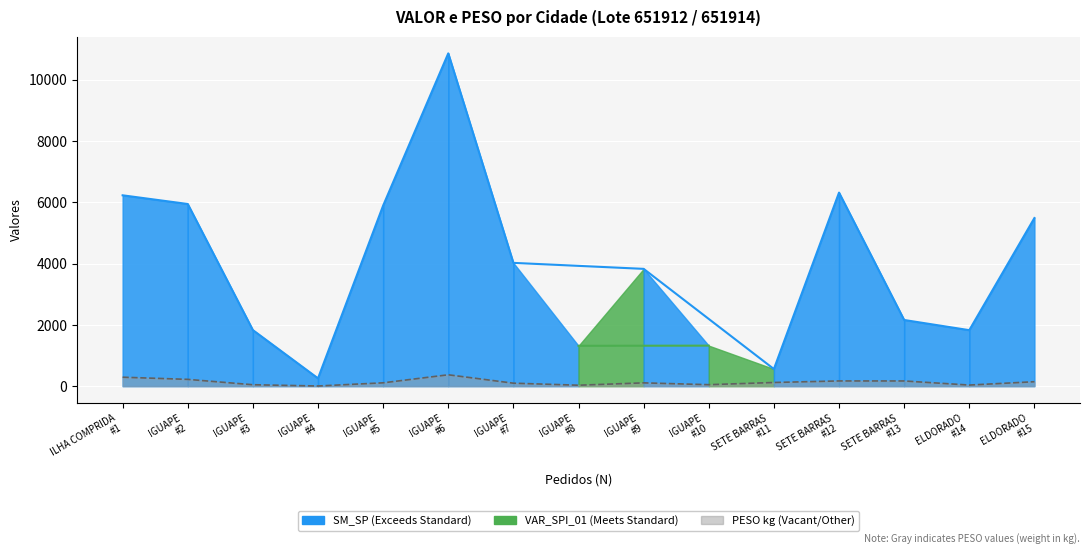

Is it true that the value at IGUAPE #2 is 221.4?

True